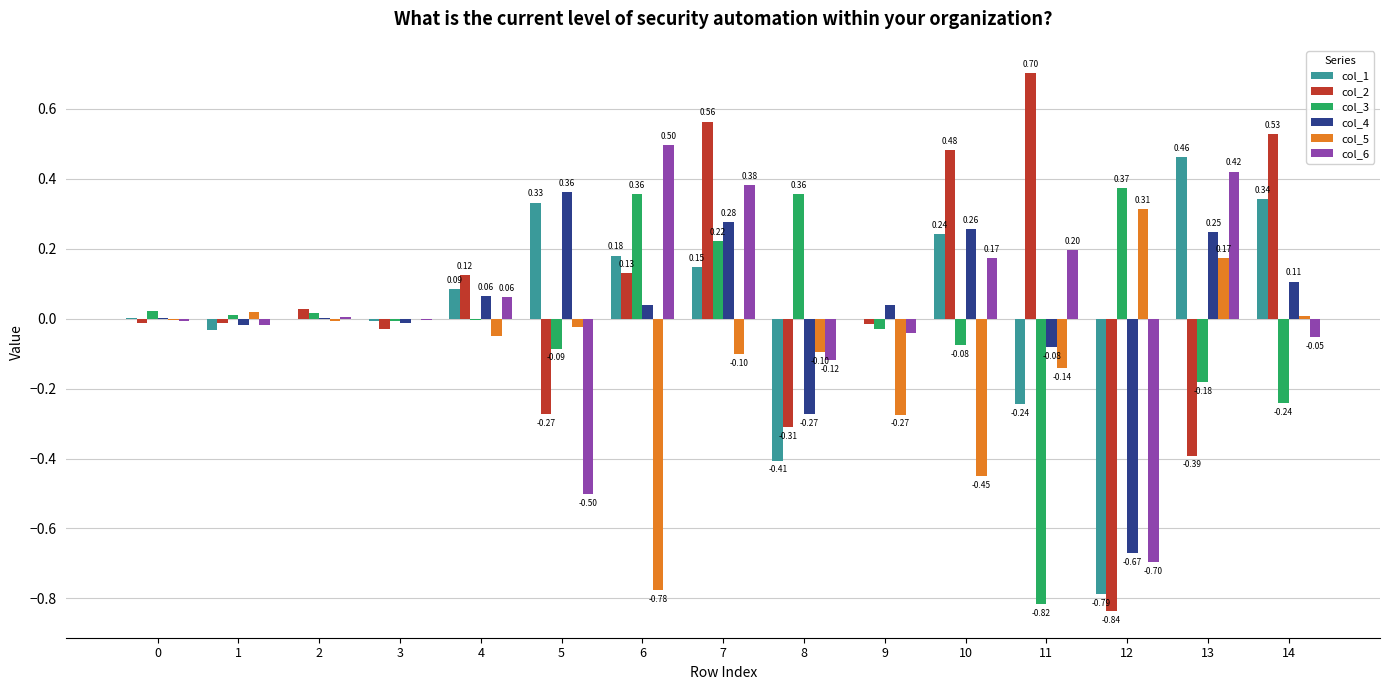

How many values in col_3 are above zero?

7